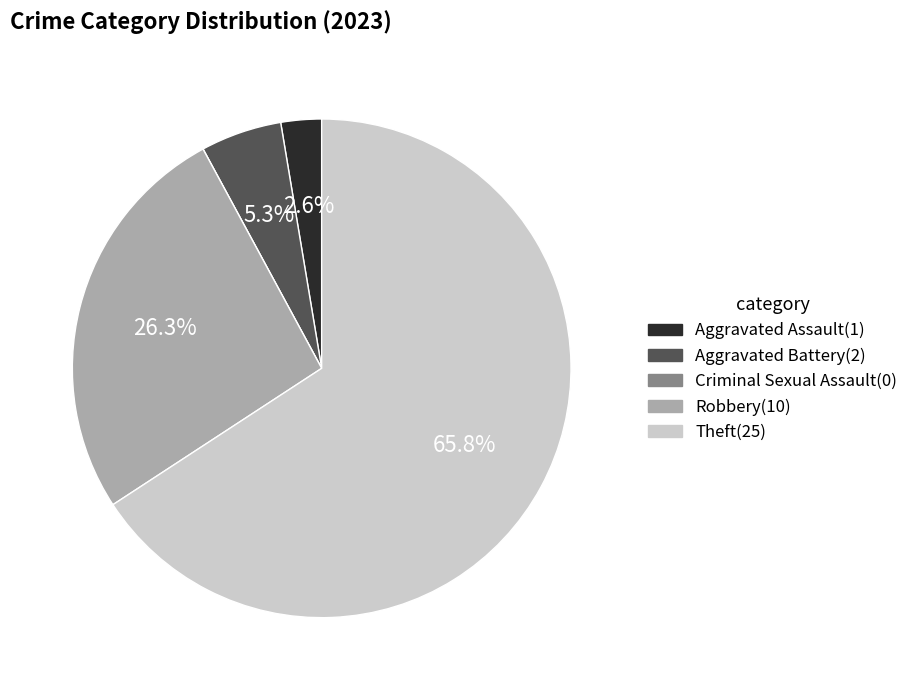

How much of the chart is everything except Robbery?

73.7%